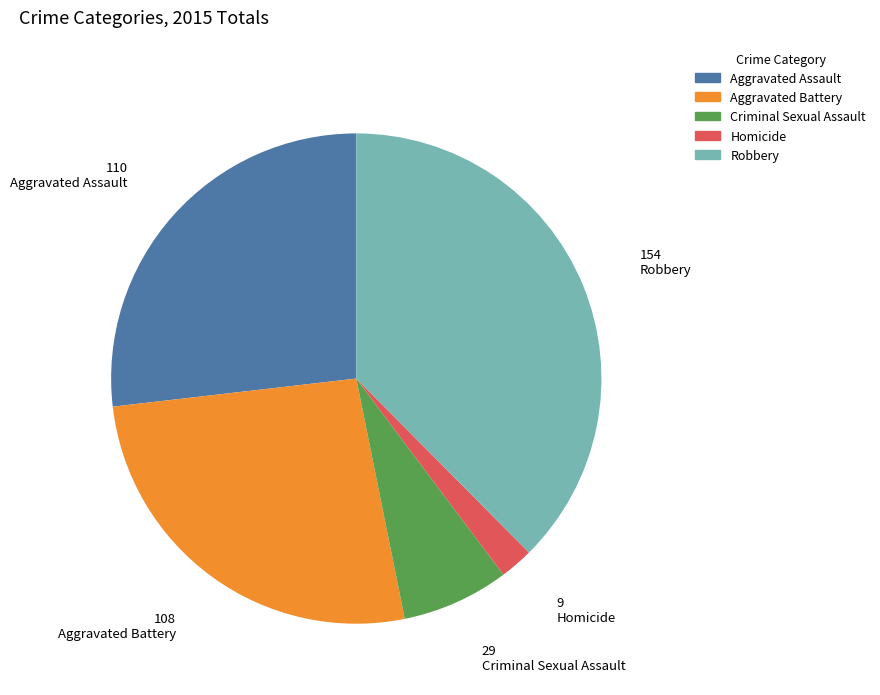

What is the ratio of the value at Robbery to the value at Homicide?

17.1